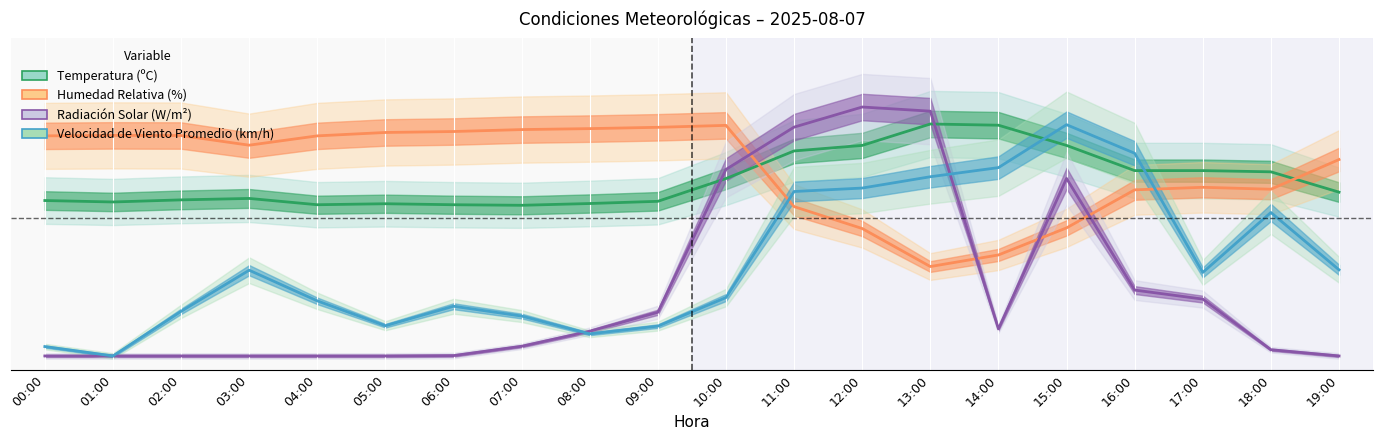

What is the difference between the second highest and minimum values in the Humedad Relativa (%) series?

50.4